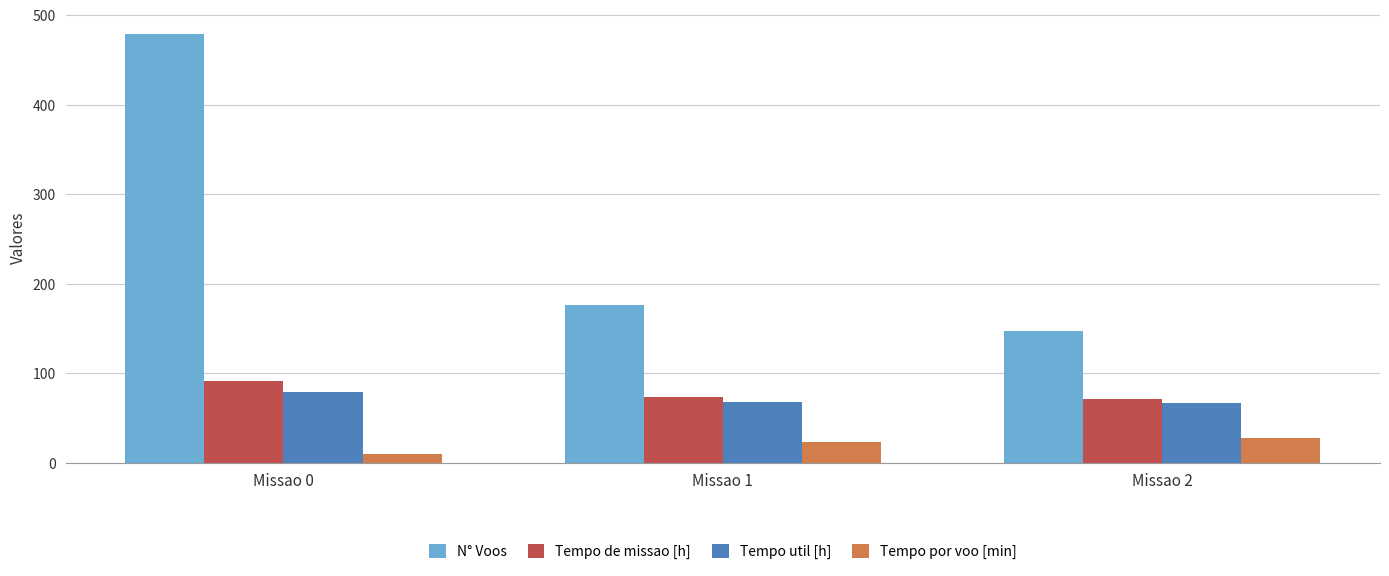

Is it true that N° Voos equals 234.2 at Missao 1?

False